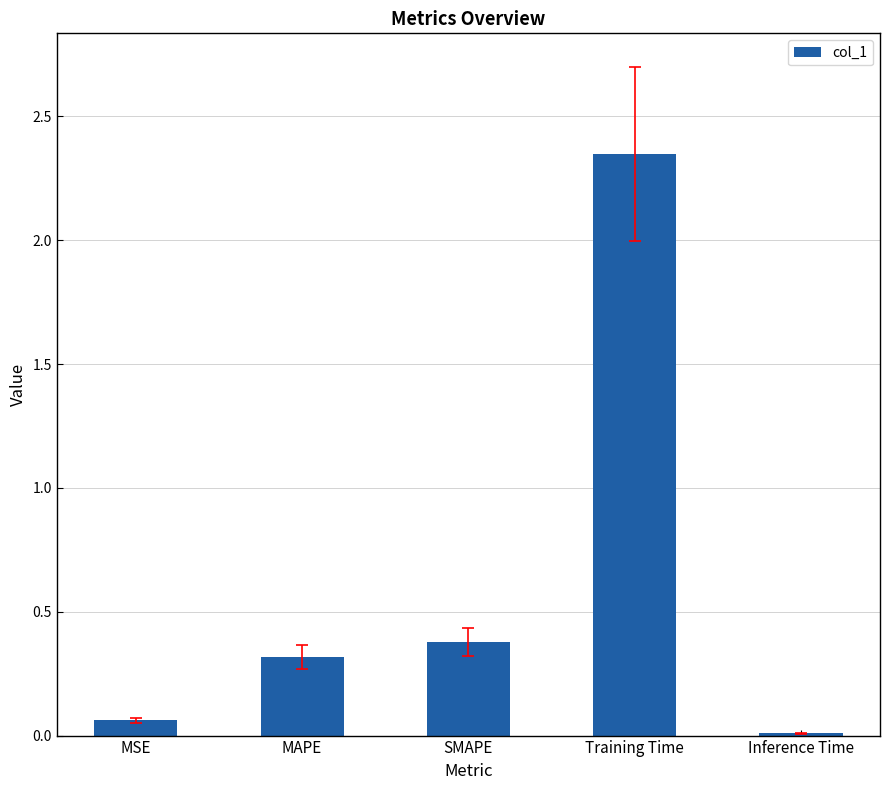

What is the difference between the second highest and second lowest values?

0.3